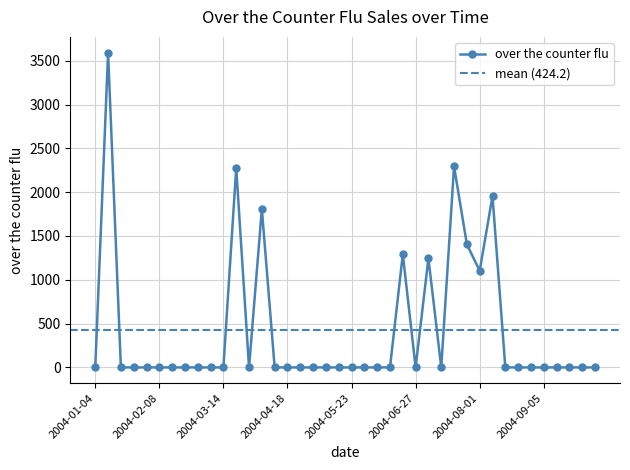

Reading left to right, list all the values displayed in this chart.

2004-01-04=0.0	2004-01-11=3592.3	2004-01-18=0.0	2004-01-25=0.0	2004-02-01=0.0	2004-02-08=0.0	2004-02-15=0.0	2004-02-22=0.0	2004-02-29=0.0	2004-03-07=0.0	2004-03-14=0.0	2004-03-21=2276.8	2004-03-28=0.0	2004-04-04=1806.8	2004-04-11=0.0	2004-04-18=0.0	2004-04-25=0.0	2004-05-02=0.0	2004-05-09=0.0	2004-05-16=0.0	2004-05-23=0.0	2004-05-30=0.0	2004-06-06=0.0	2004-06-13=0.0	2004-06-20=1291.2	2004-06-27=0.0	2004-07-04=1245.1	2004-07-11=0.0	2004-07-18=2294.7	2004-07-25=1404.7	2004-08-01=1102.6	2004-08-08=1955.3	2004-08-15=0.0	2004-08-22=0.0	2004-08-29=0.0	2004-09-05=0.0	2004-09-12=0.0	2004-09-19=0.0	2004-09-26=0.0	2004-10-03=0.0